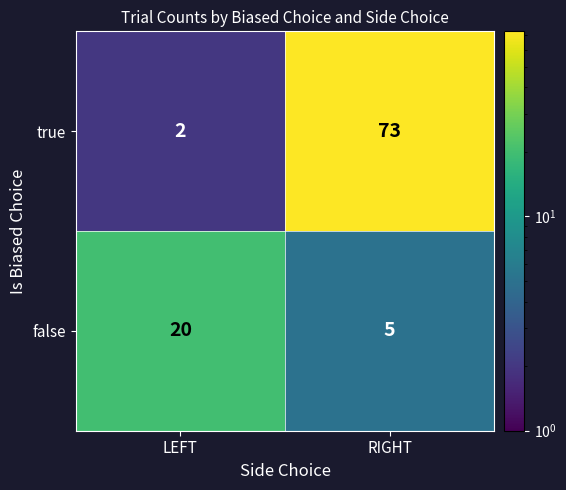

Count the number of data series in this chart.

2